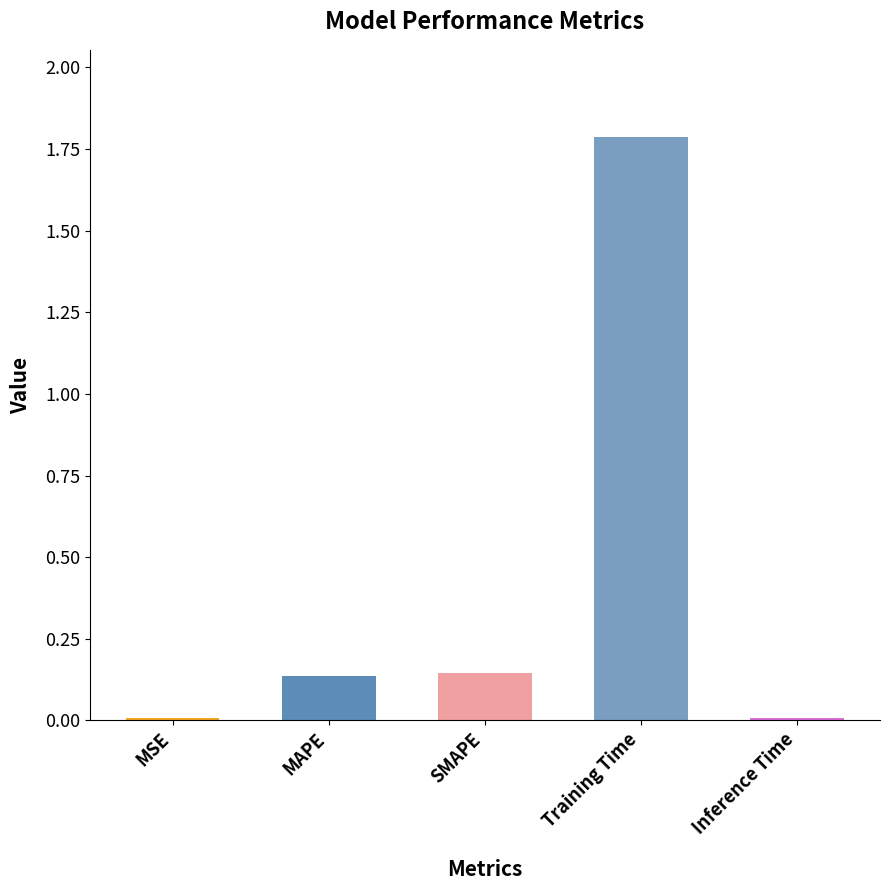

What is the approximate value at Training Time?

1.8